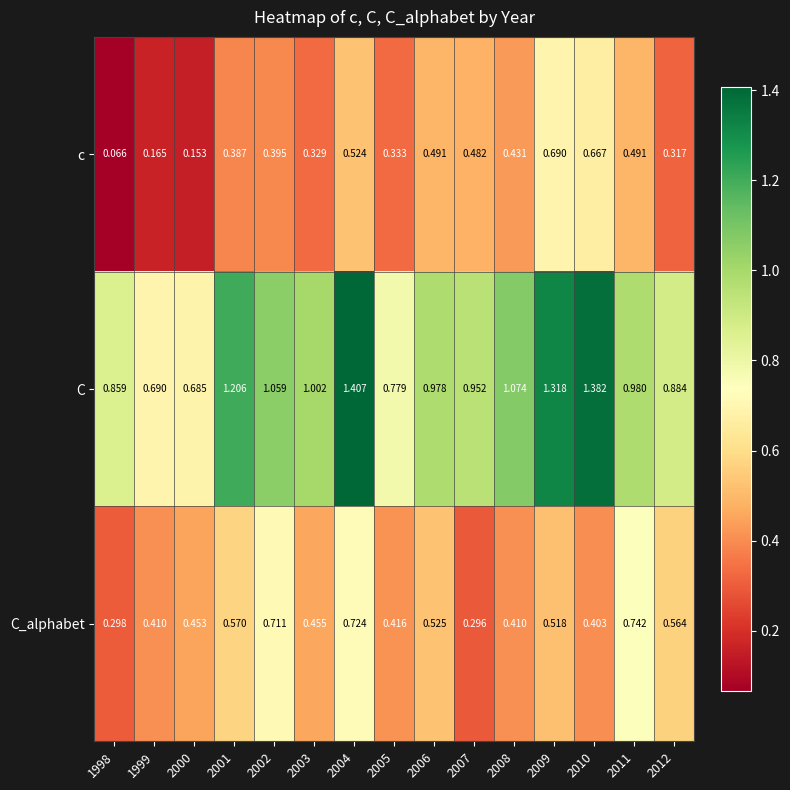

At which category does the chart reach its minimum across all series?

1998